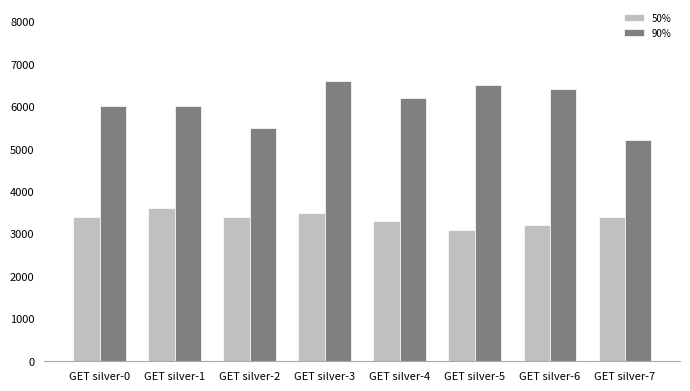

What is the greatest value displayed?

6600